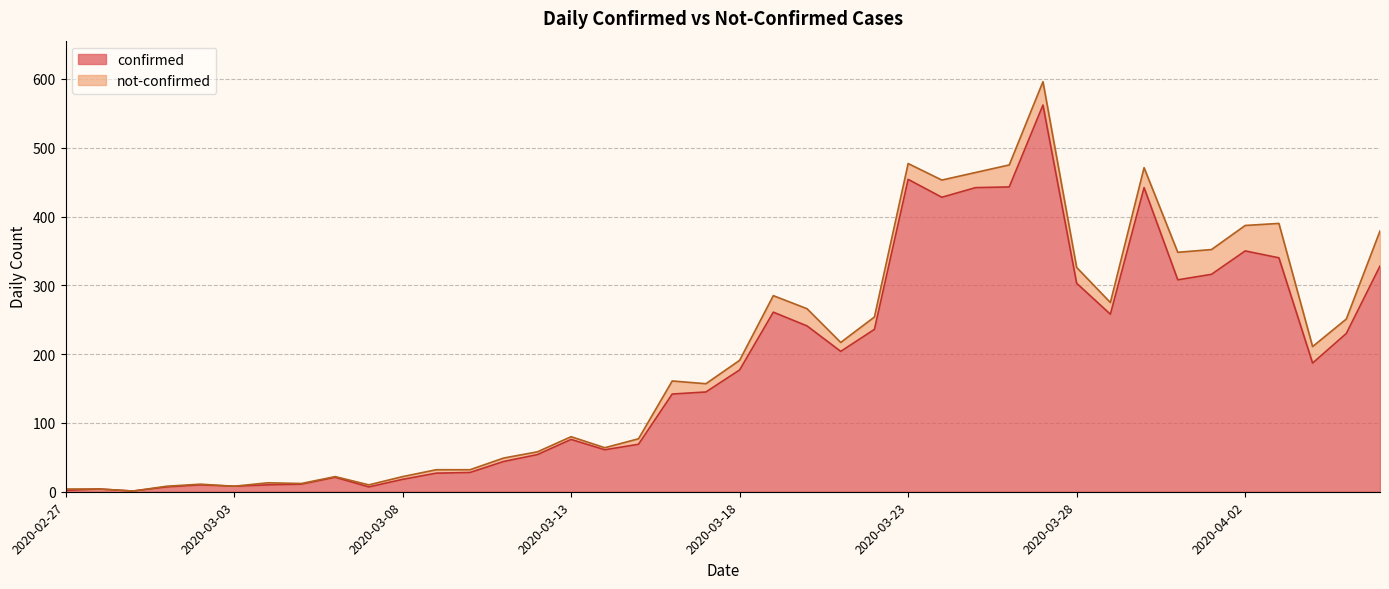

At which category does the data reach its first local peak?

2020-02-28